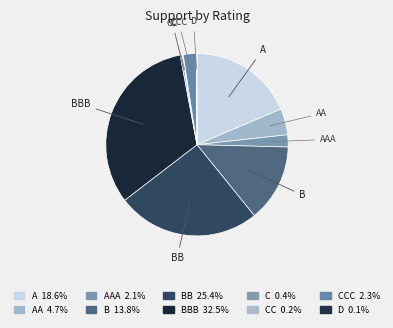

What is the largest slice in the pie chart?

BBB